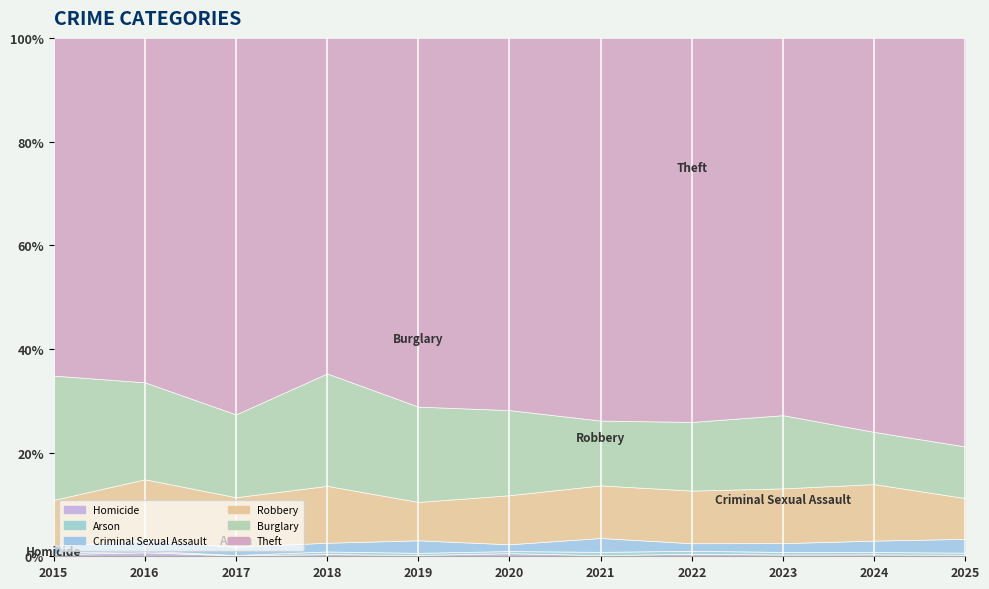

In Arson, how many points are higher than both neighbors (excluding endpoints)?

2